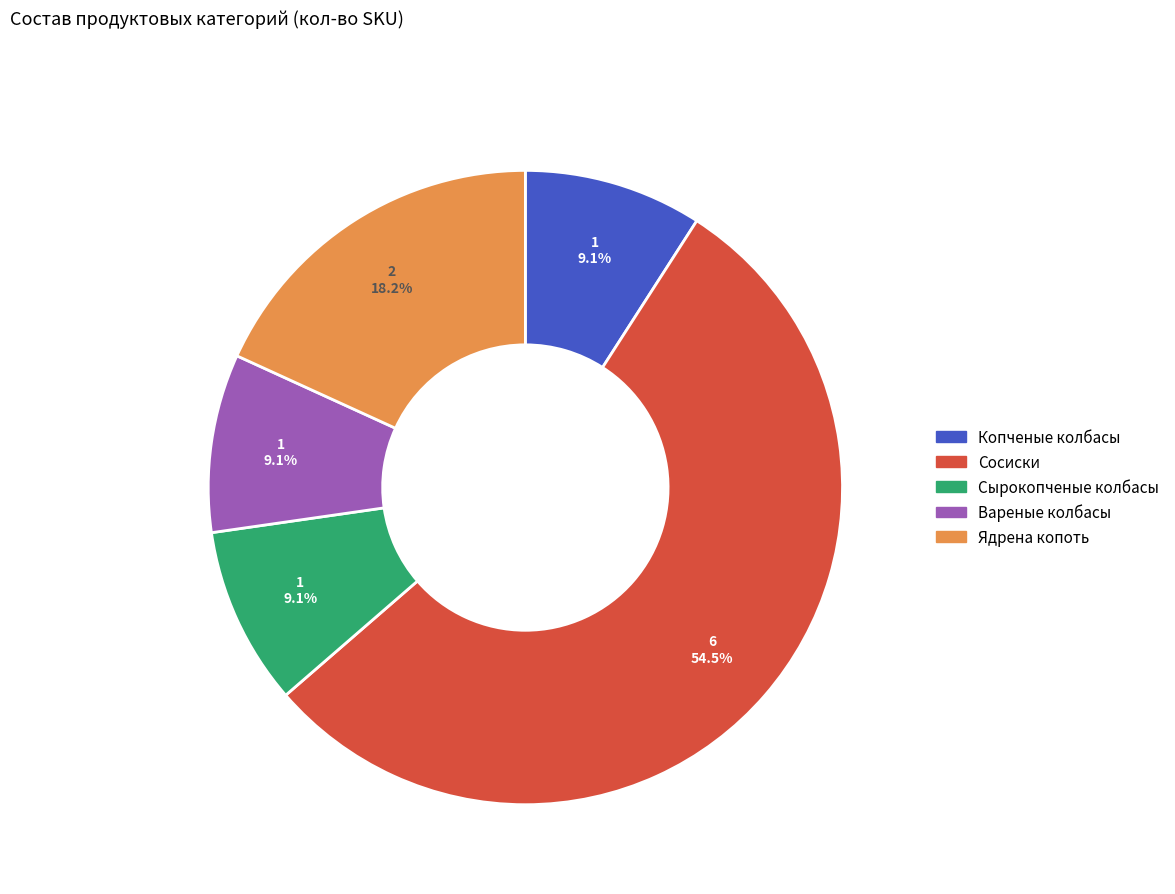

Does any single category account for the majority?

Yes